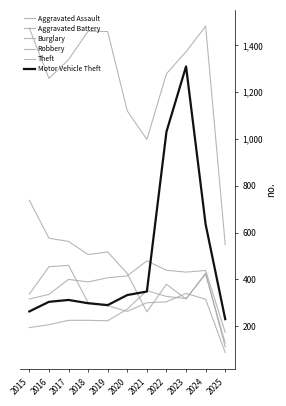

In Motor Vehicle Theft, how many points are lower than both neighbors (excluding endpoints)?

1